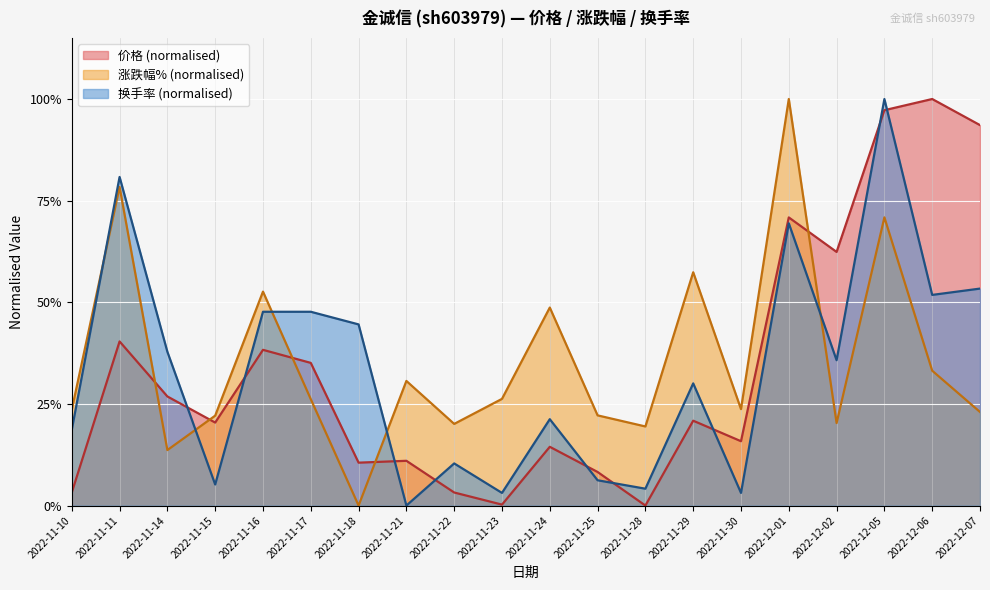

Rank the series at 2022-12-06 from lowest to highest value.

涨跌幅% (normalised), 换手率 (normalised), 价格 (normalised)